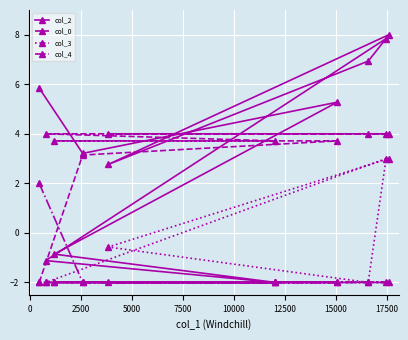

List the series in order of their peak value, highest first.

col_2, col_0, col_3, col_4